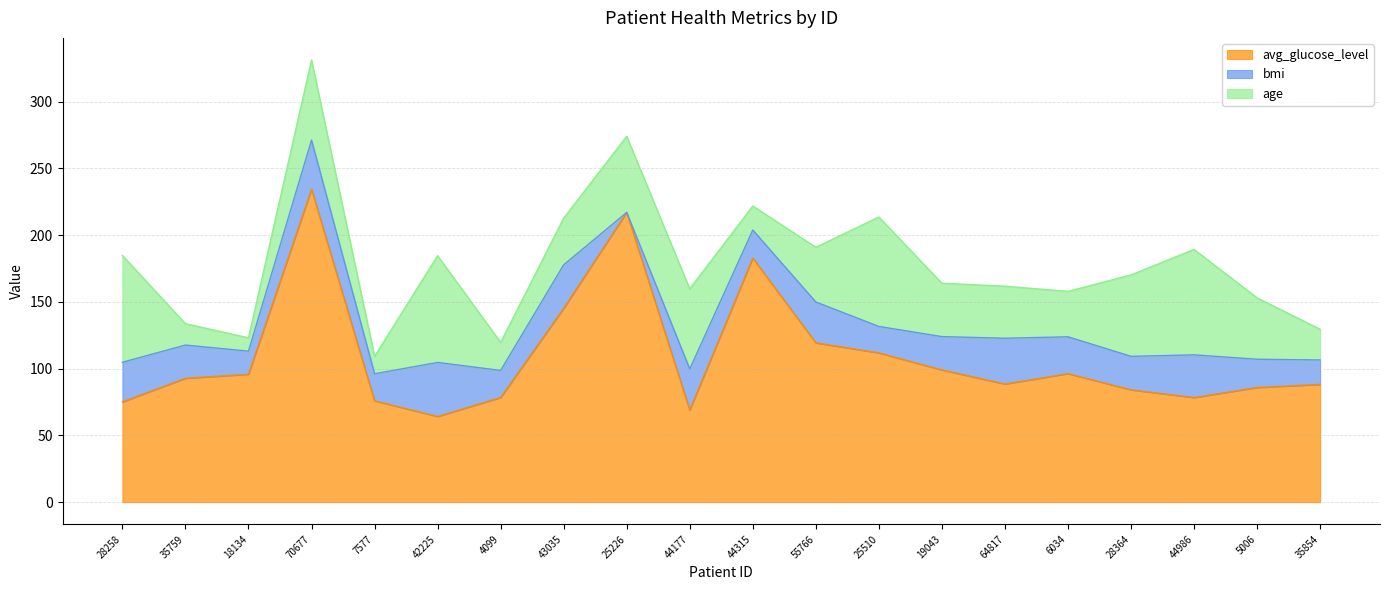

Does the chart display data point markers on the line(s)?

No